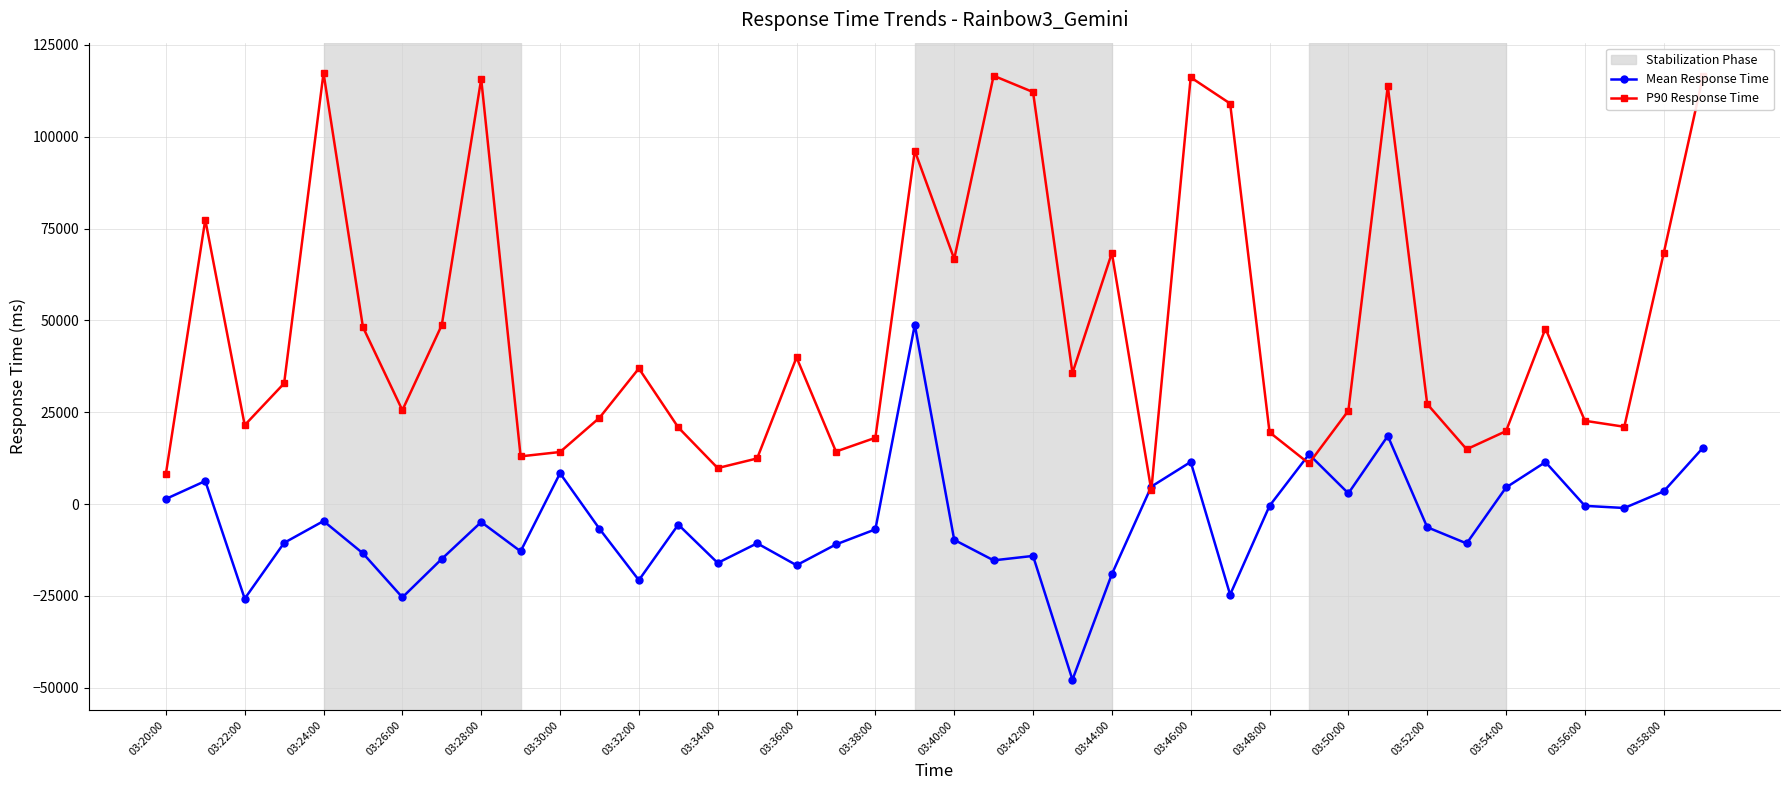

Which series has the largest range (max minus min)?

P90 Response Time